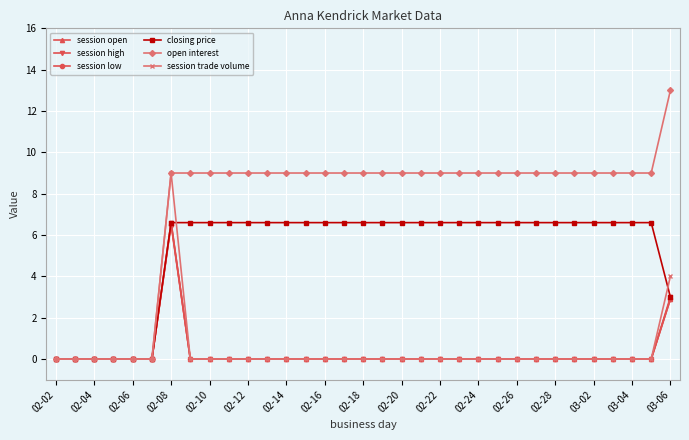

What is the maximum value shown in the chart?

13.0